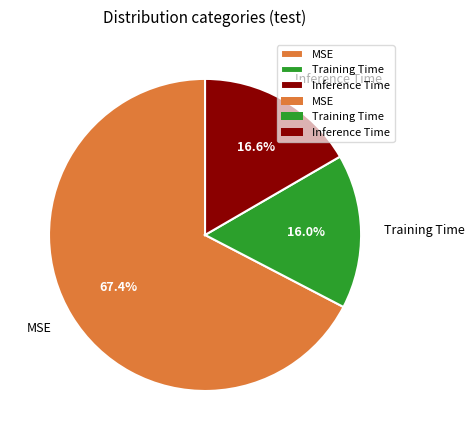

Count the number of slices in the pie.

3